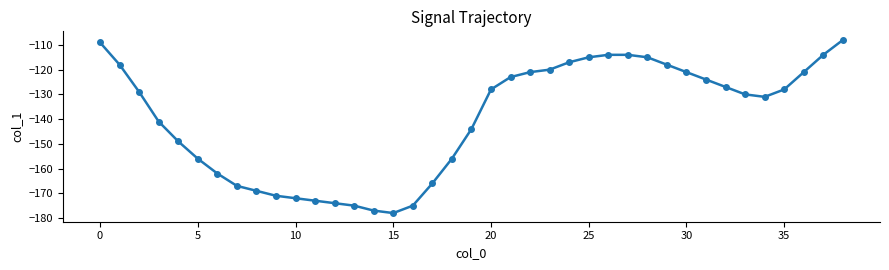

How many lines are shown in the chart?

1